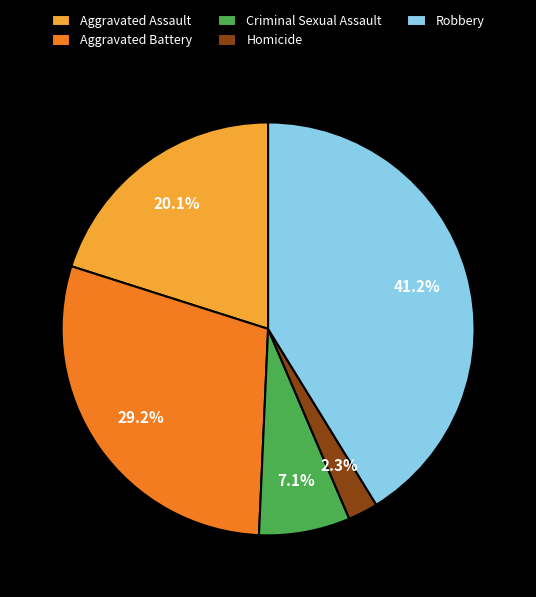

What percentage is the Criminal Sexual Assault slice, to the nearest percent?

7%